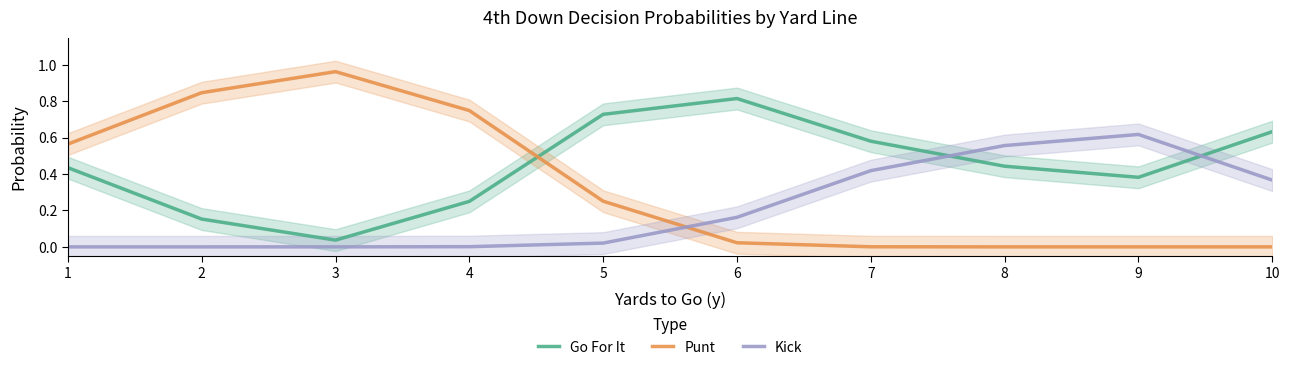

How many intersections are there between Go For It and Kick?

2